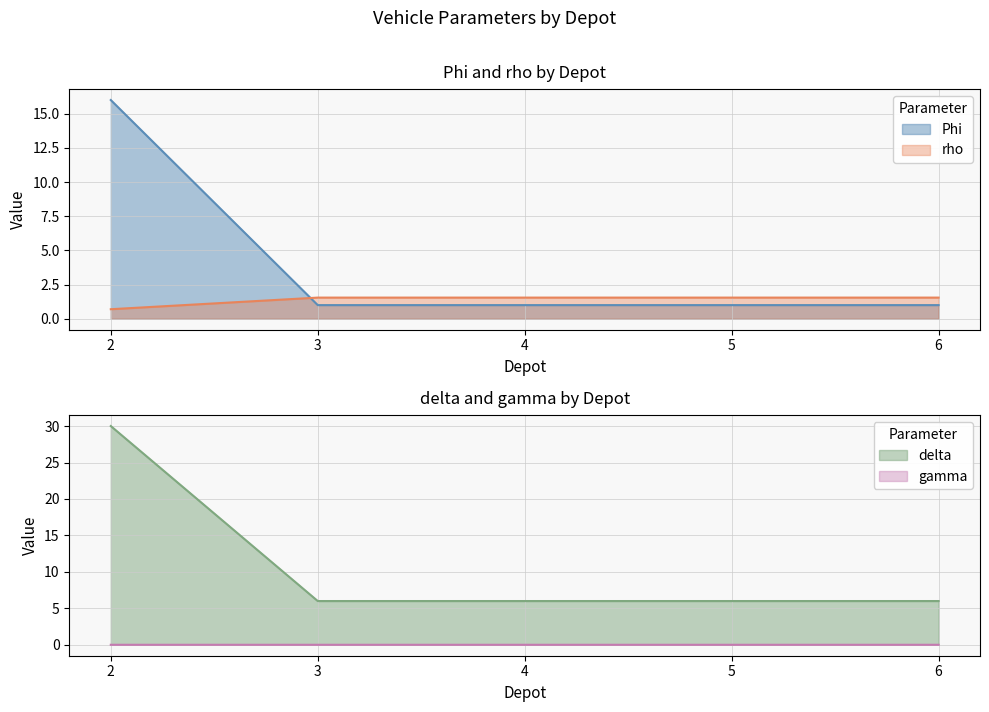

True or false: delta and rho cross at least once.

False